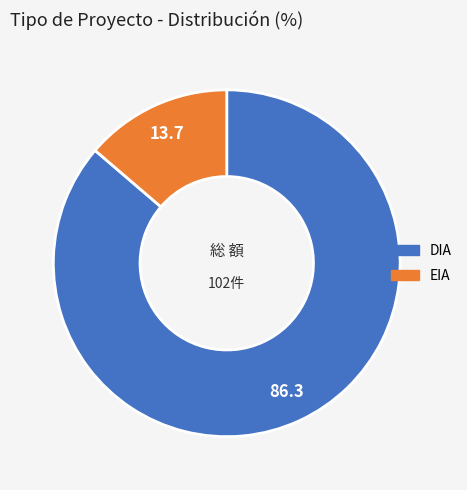

Count the number of slices in the pie.

2